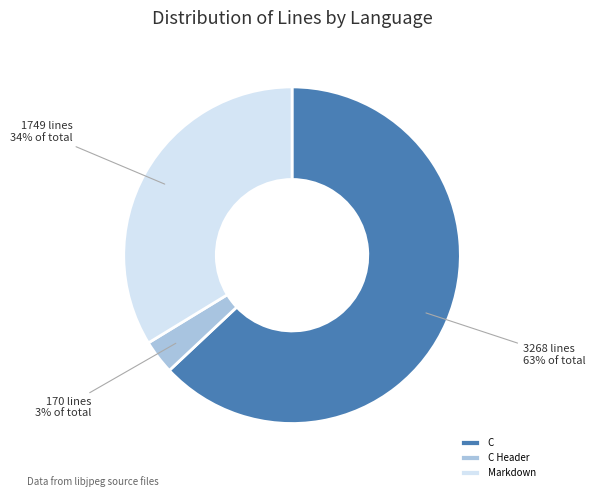

Does any single category account for the majority?

Yes